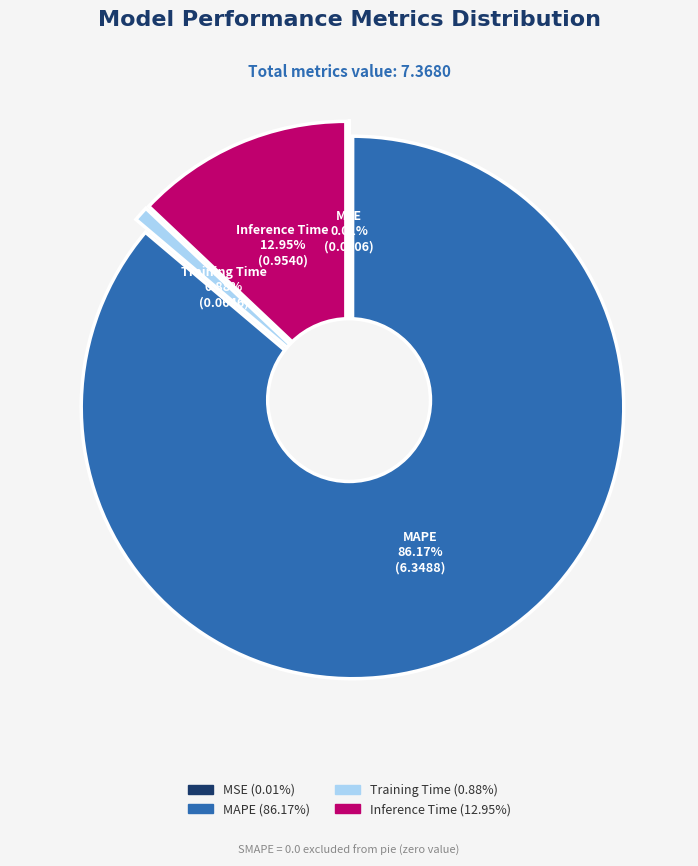

Is it true that MSE is 1% of the pie?

False